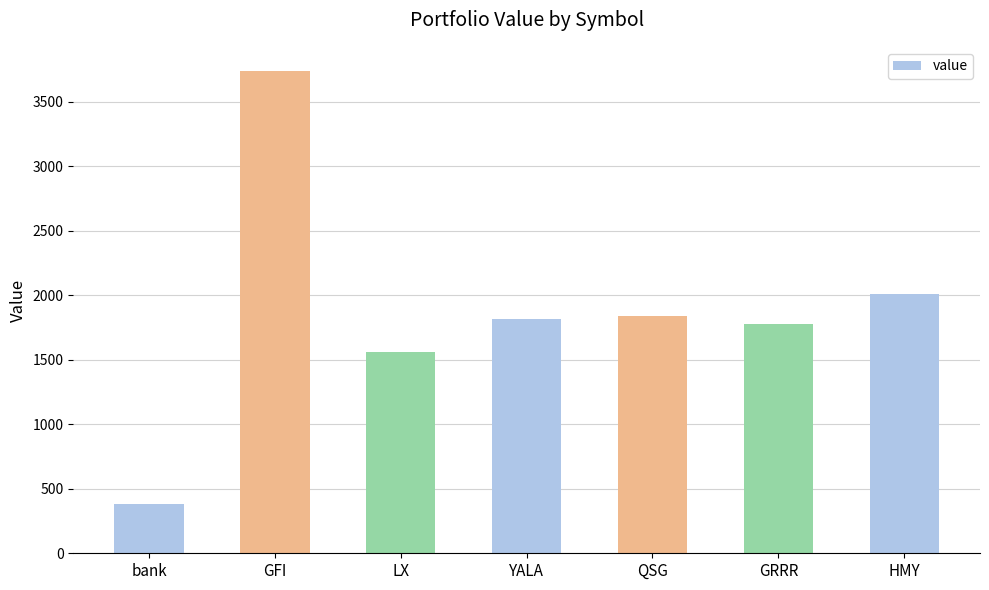

What is the label of the 5th bar from the right?

LX